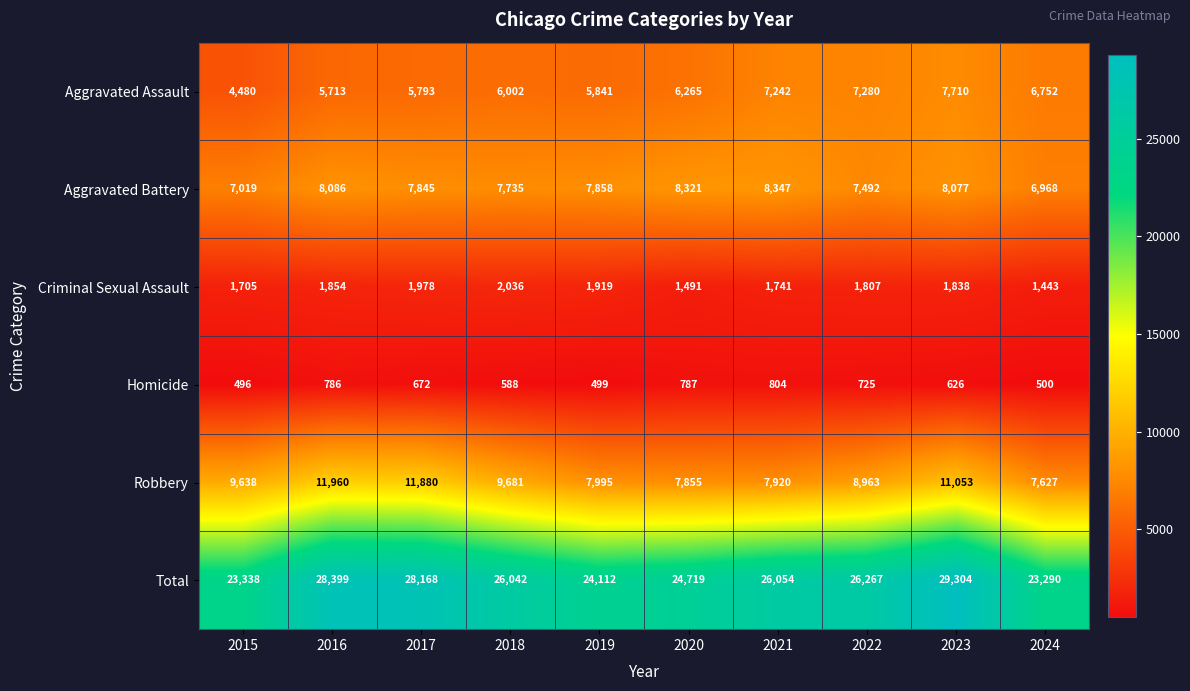

At which label does Homicide first exceed 672?

2016